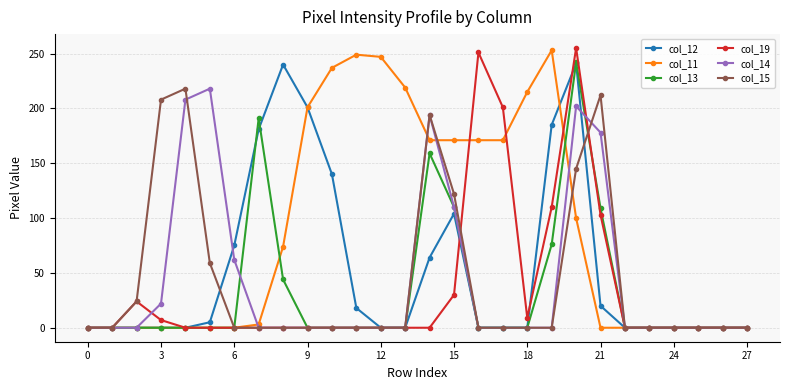

What is the difference between the maximum and minimum values in the col_19 series?

255